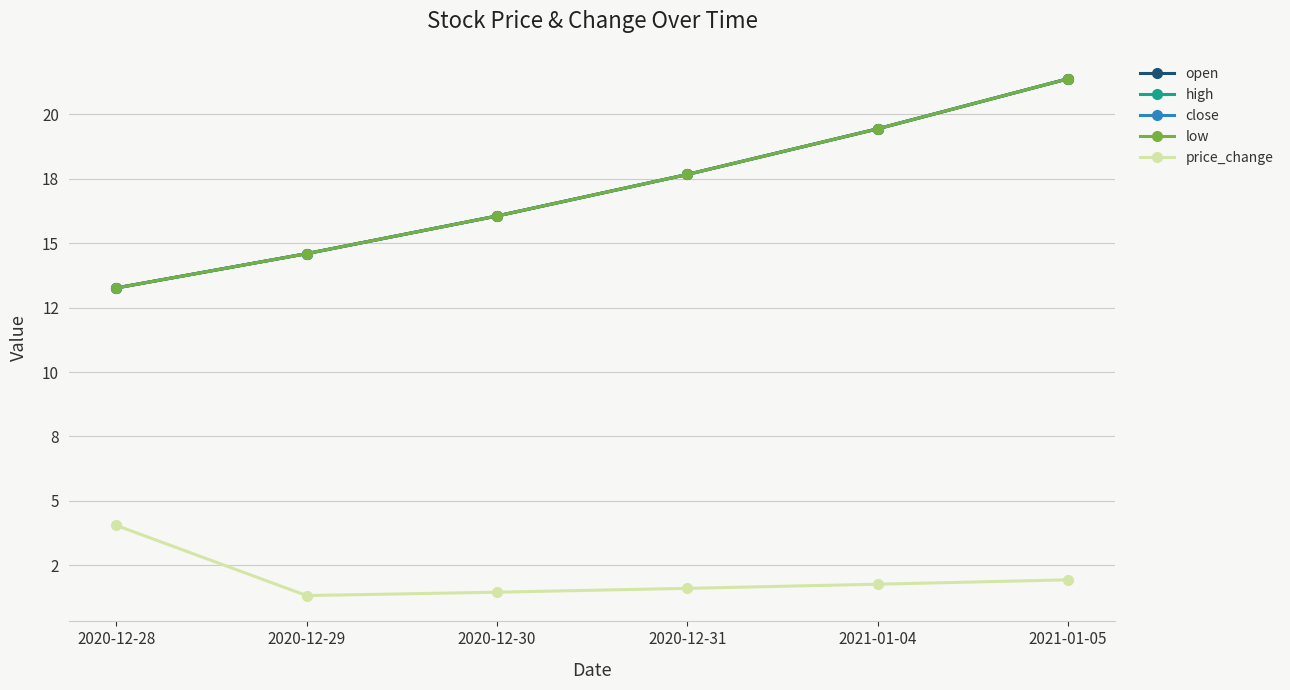

Does the chart have visible grid lines?

Yes